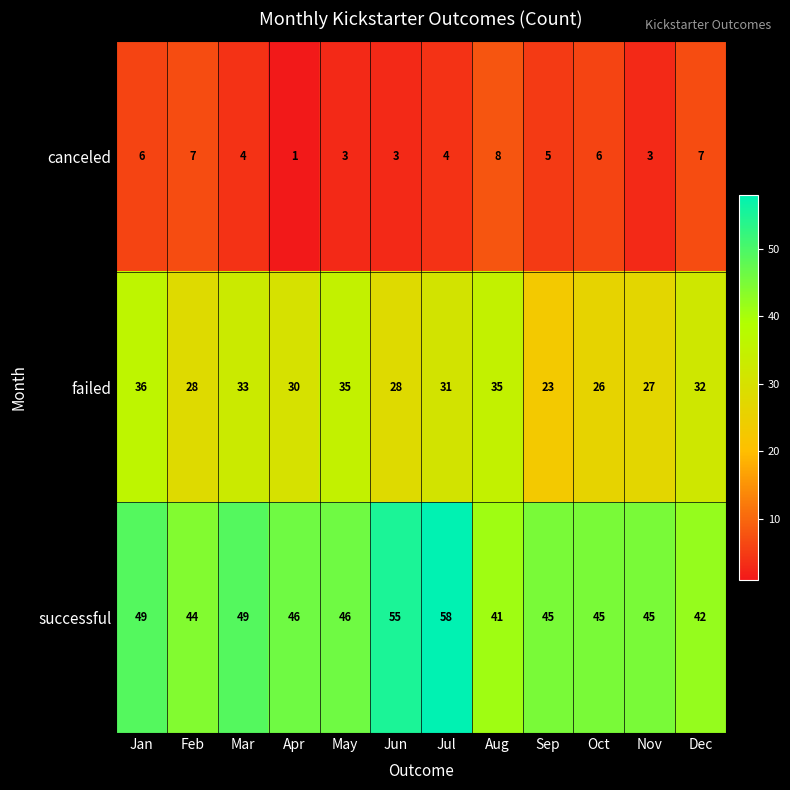

What is the maximum value for canceled?

8